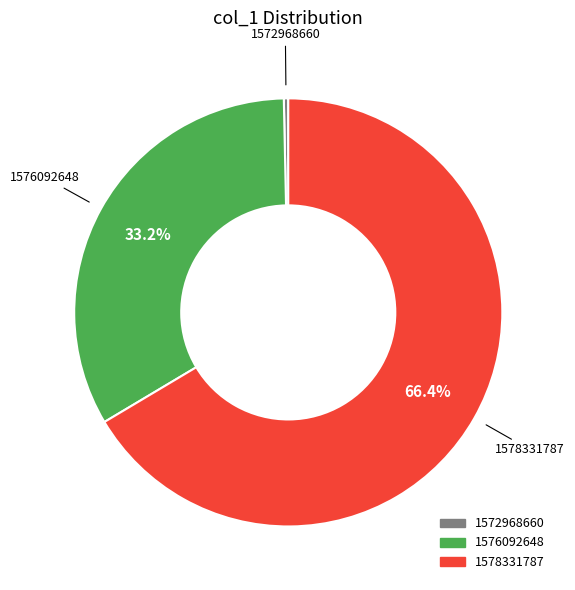

What is the total percentage of 1576092648 and 1578331787?

100.0%